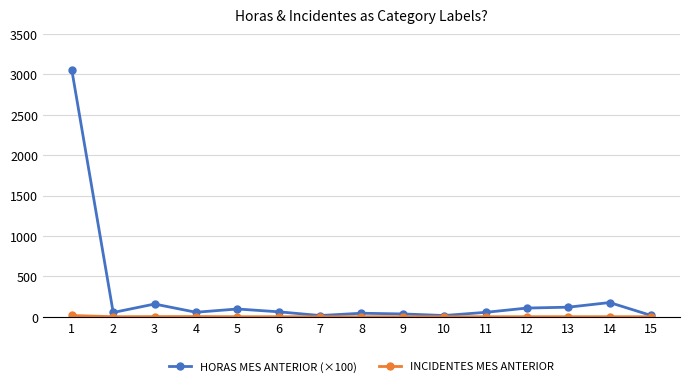

True or false: HORAS MES ANTERIOR (×100) has a value of 156.8 at 3.

True